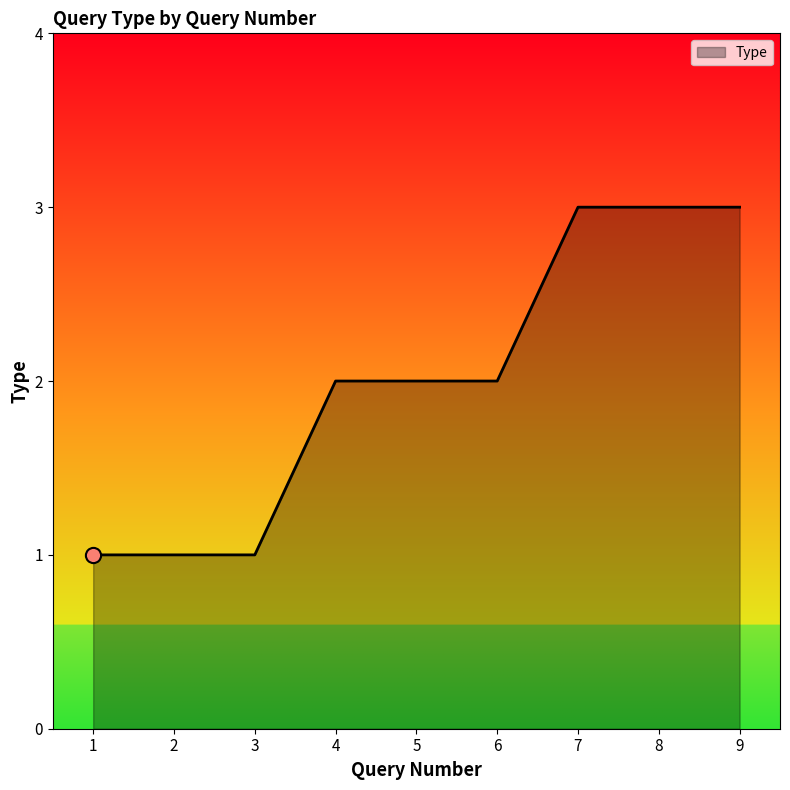

What is the ratio of the value at 6 to the value at 9?

0.7